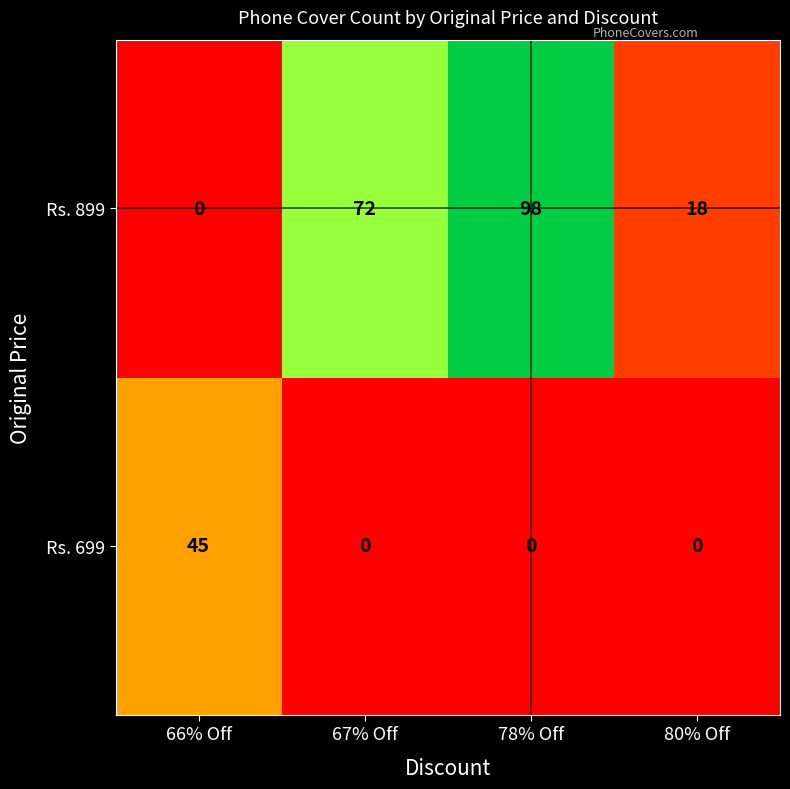

At which category is the sum across all series the highest?

78% Off